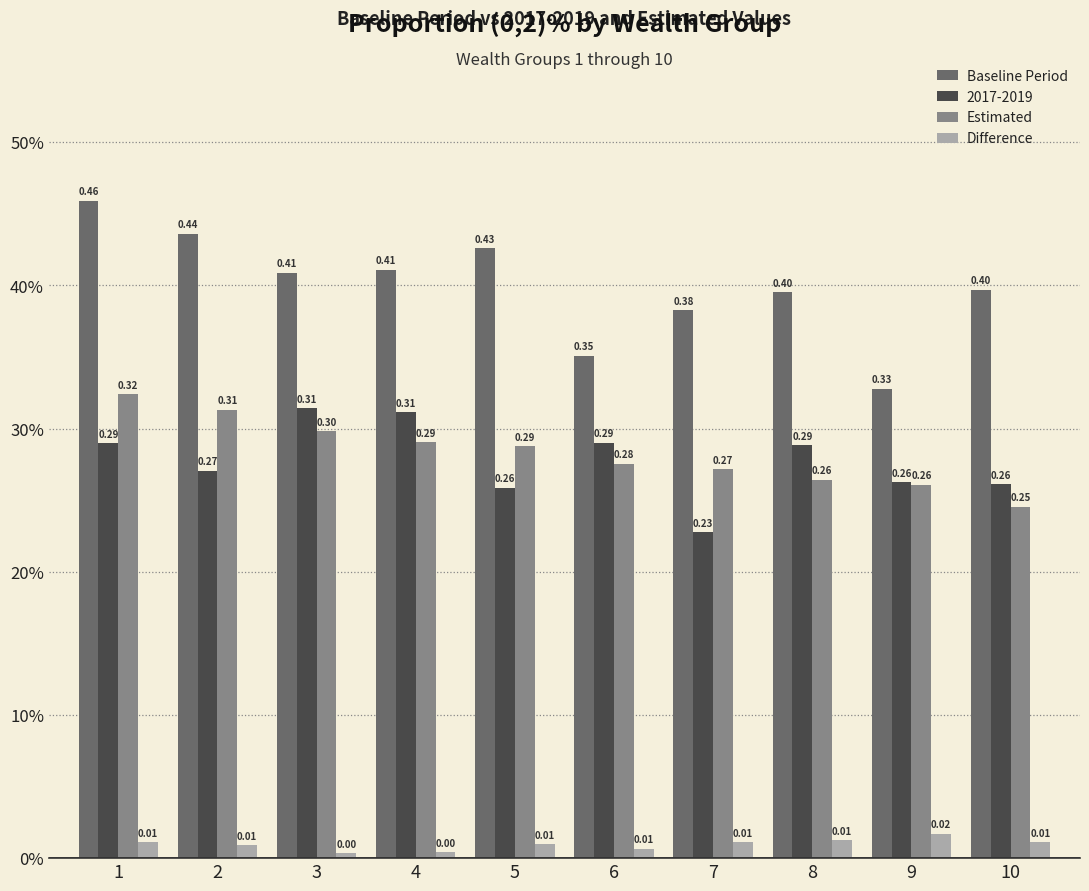

Which has a higher value, 8 or 9?

8